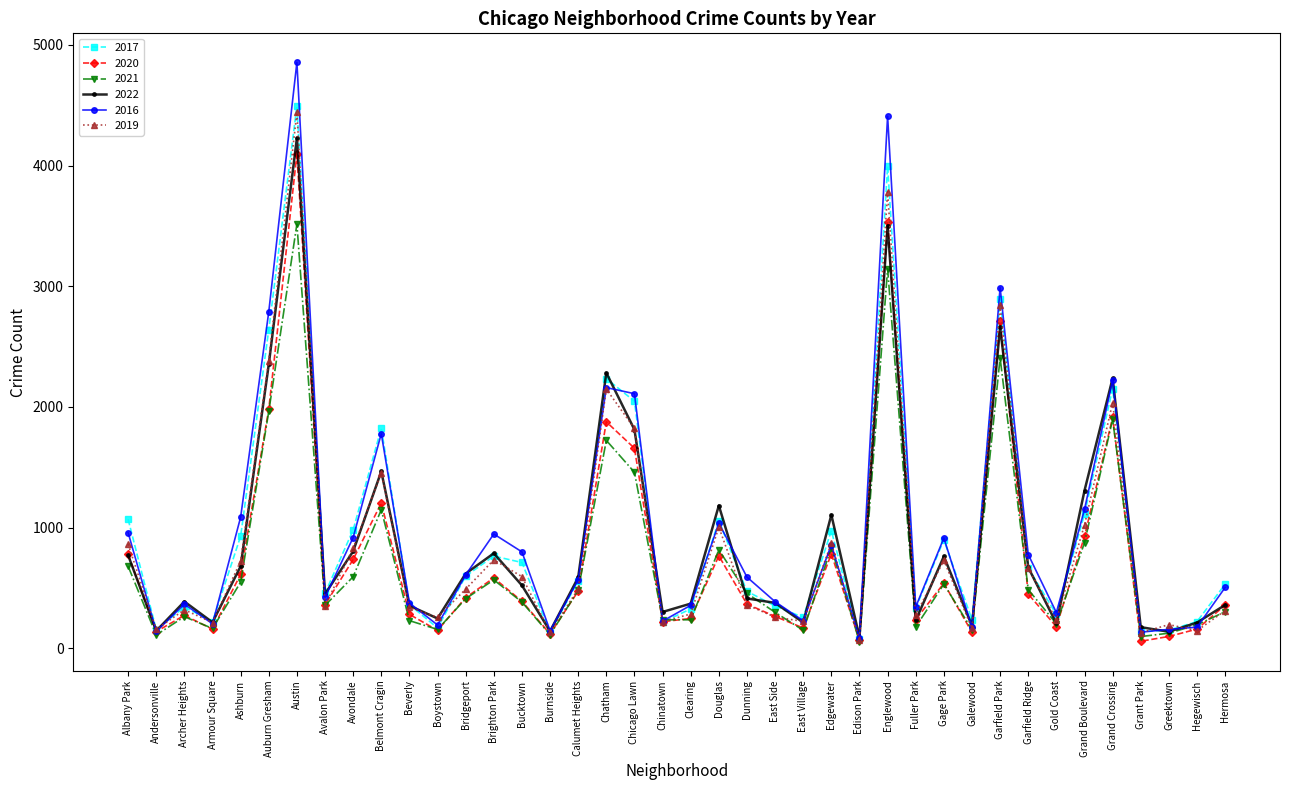

True or false: 2017 has more than 2 points higher than both neighbors.

True